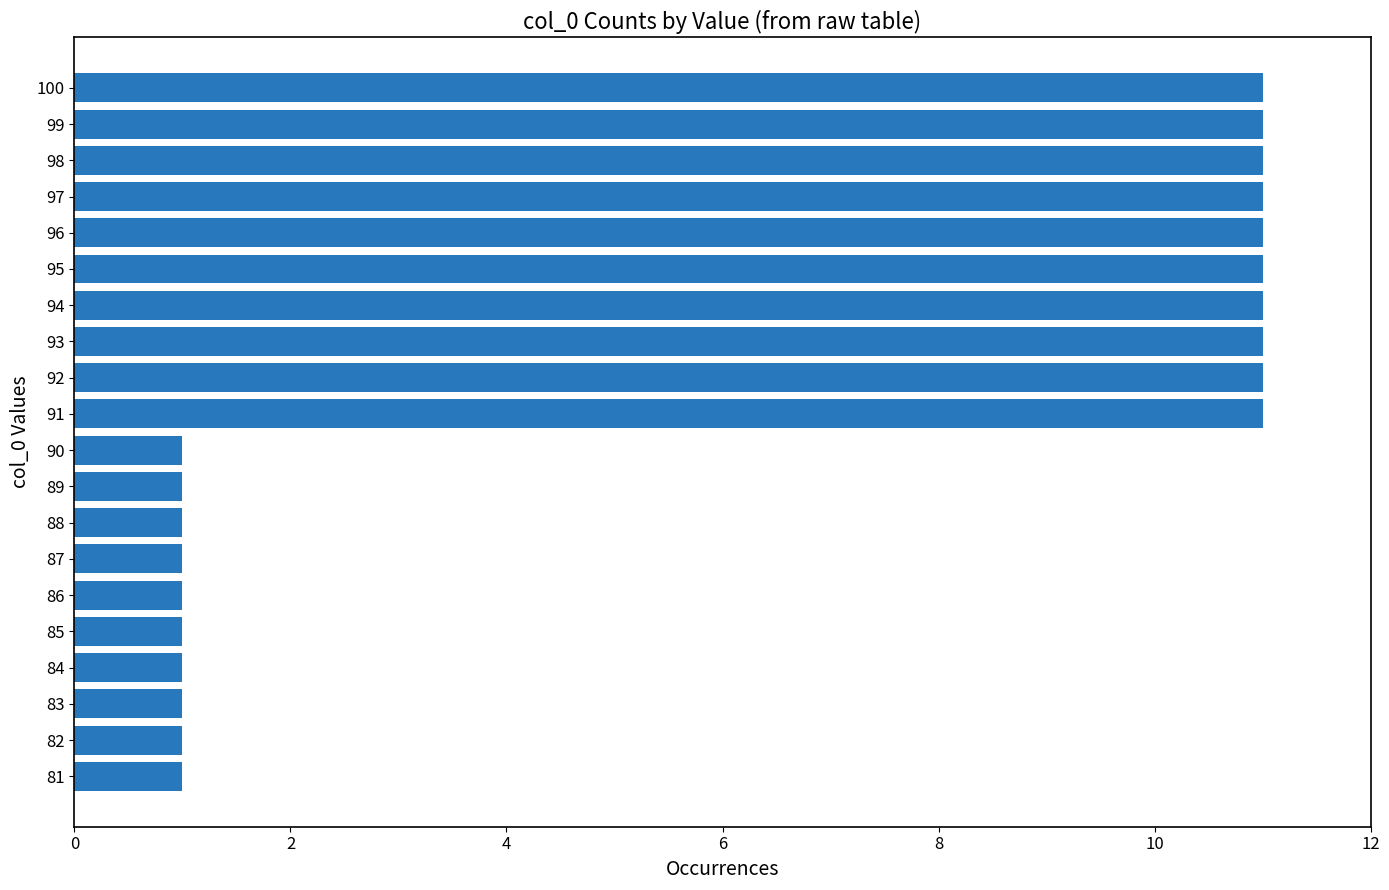

What is the sum of all values?

120